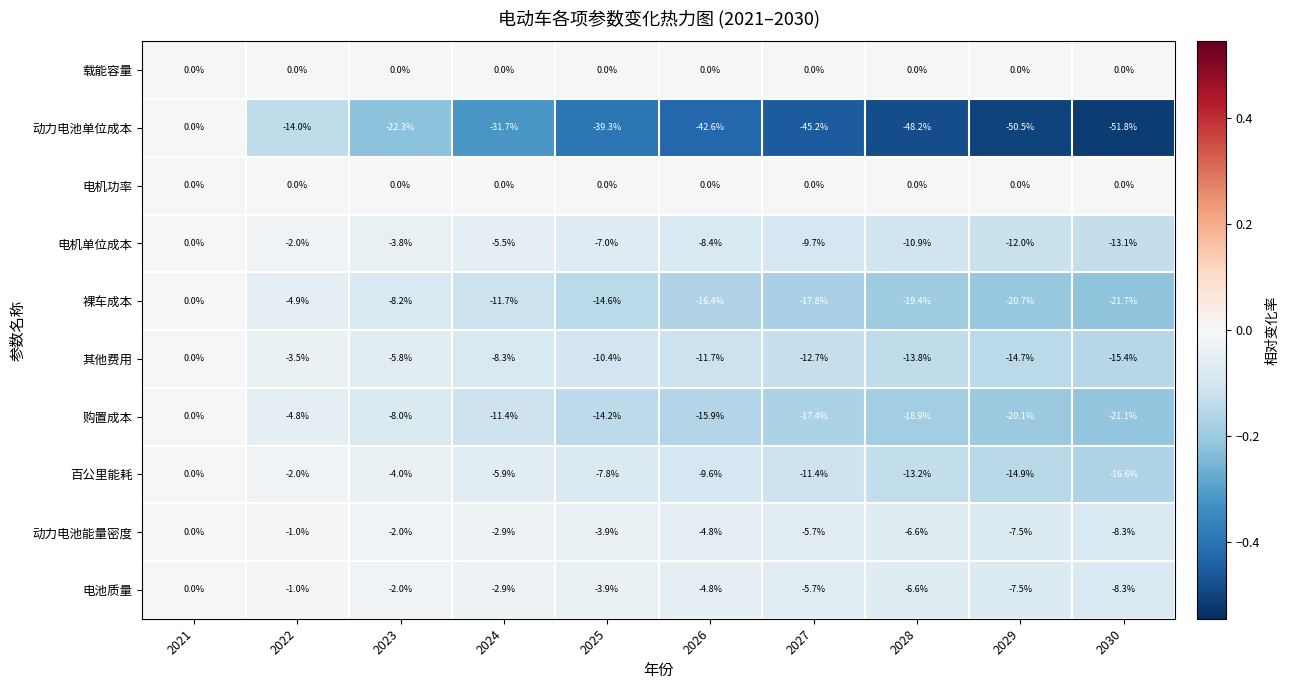

Rank the categories by 电池质量 value from highest to lowest.

2021, 2022, 2023, 2024, 2025, 2026, 2027, 2028, 2029, 2030